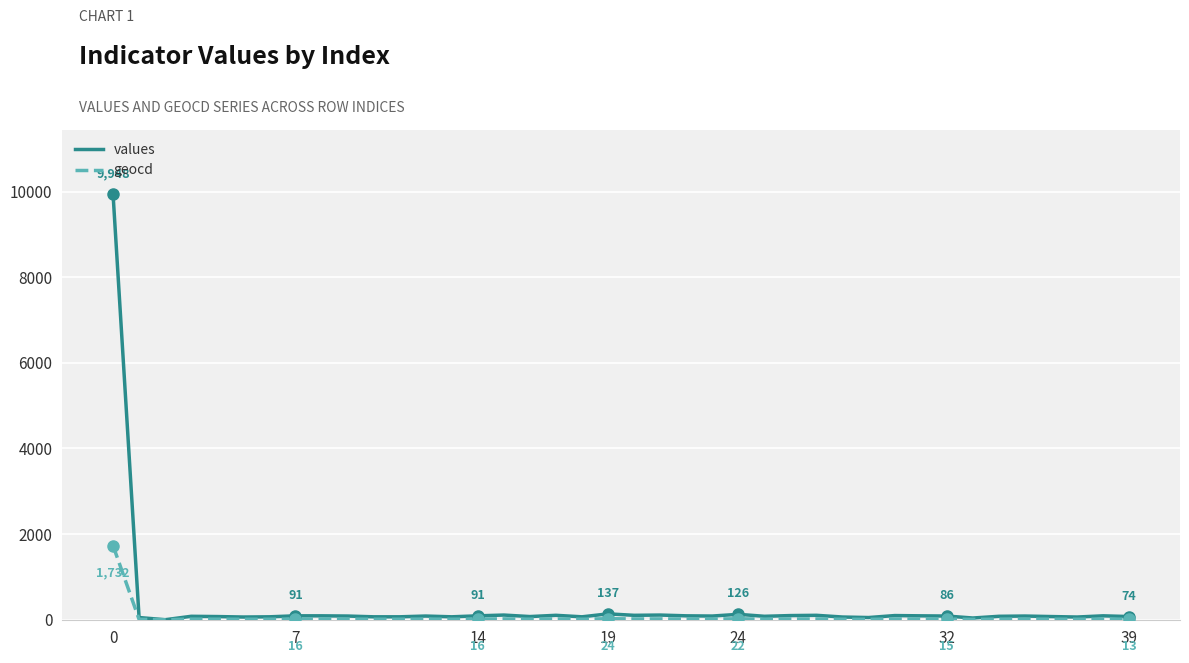

What is the greatest value displayed?

9948